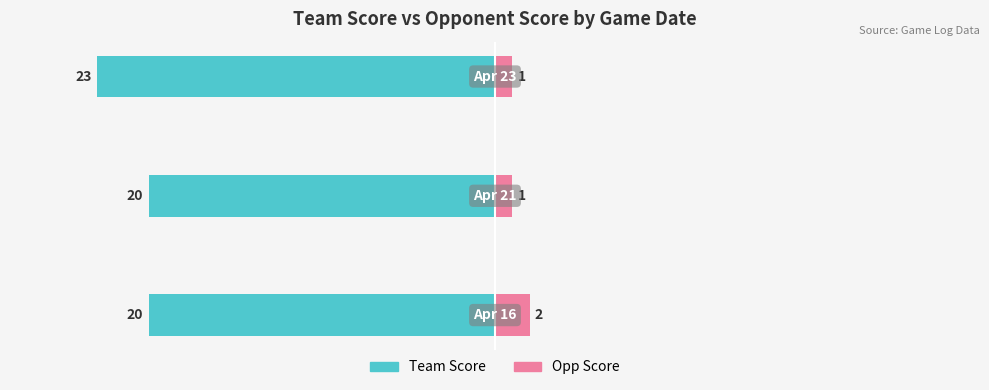

How many team_score values are between -23 and -20?

3